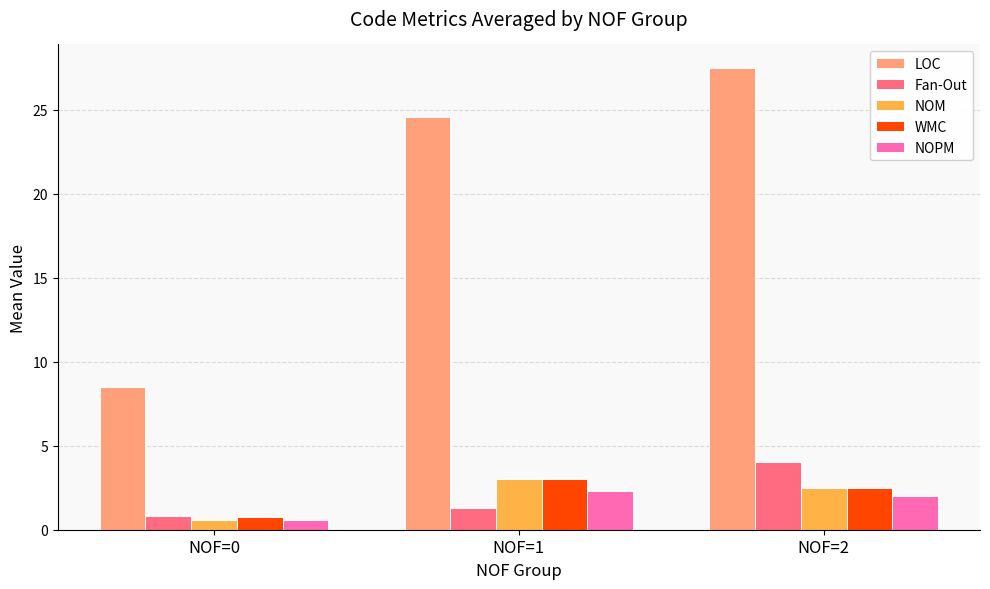

The value of LOC at NOF=1 is 24.6. True or false?

True